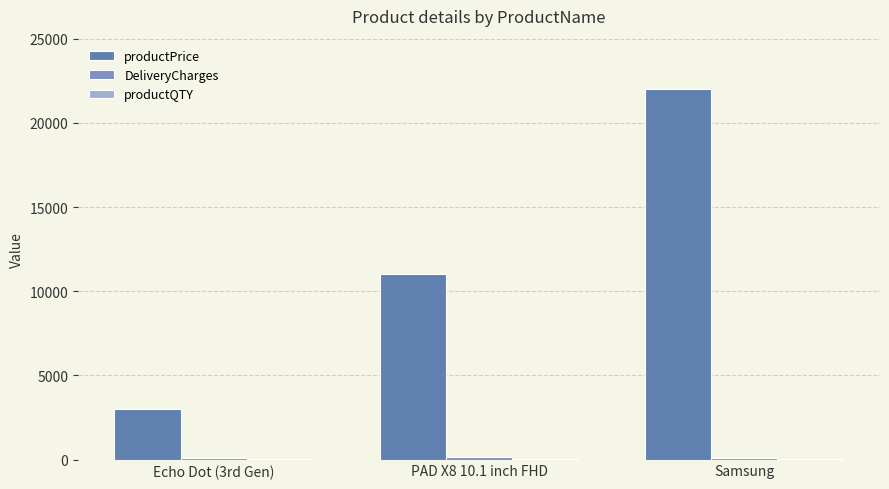

Which series has the largest range (max minus min)?

productPrice